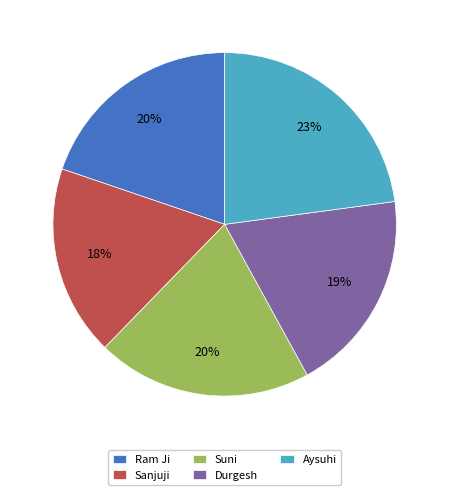

Does Durgesh represent more than half of the total?

No